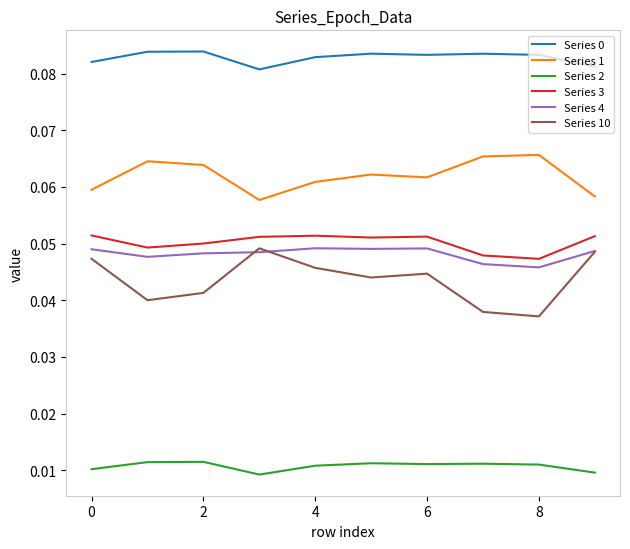

Which series has the largest range (max minus min)?

Series 10